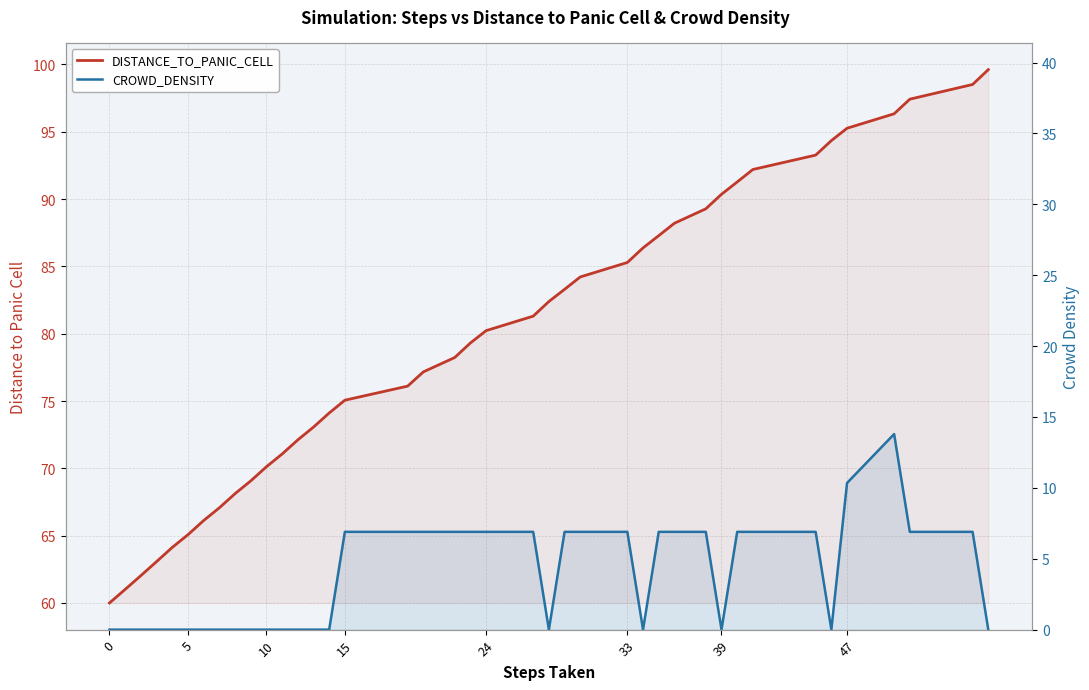

Rank the series by their average value, from highest to lowest.

DISTANCE_TO_PANIC_CELL, CROWD_DENSITY